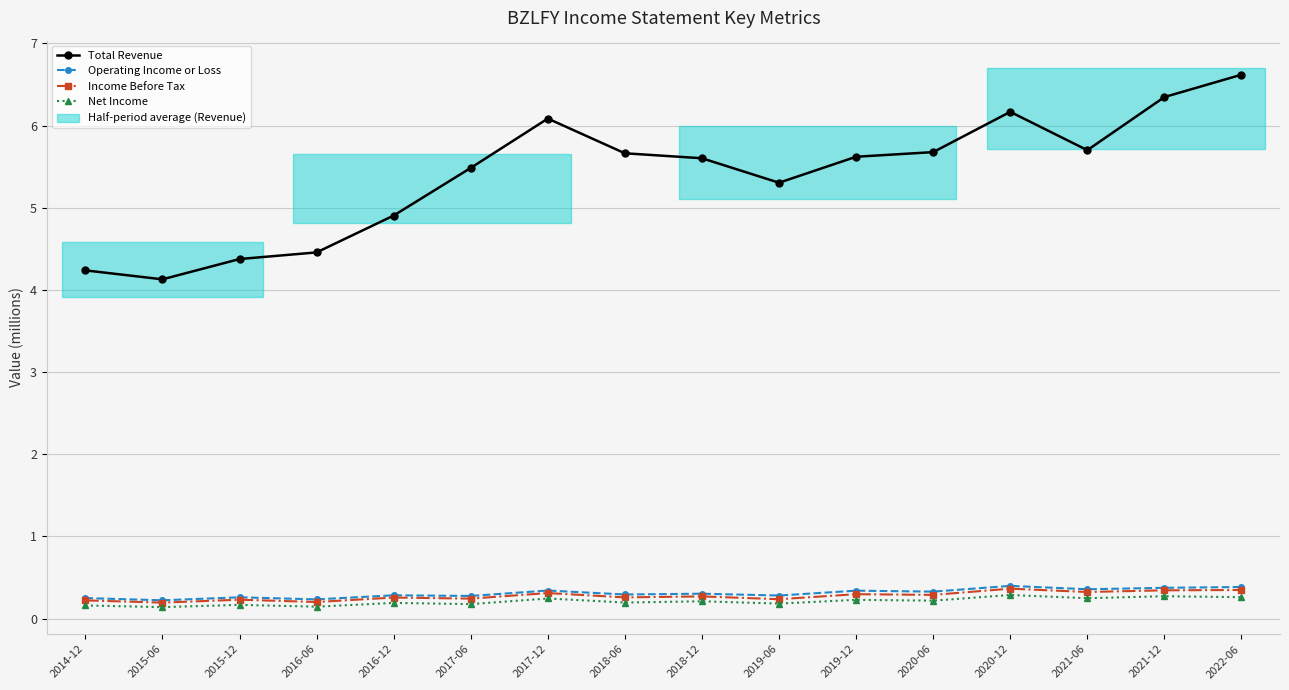

Where is the first local minimum for Total Revenue?

2015-06